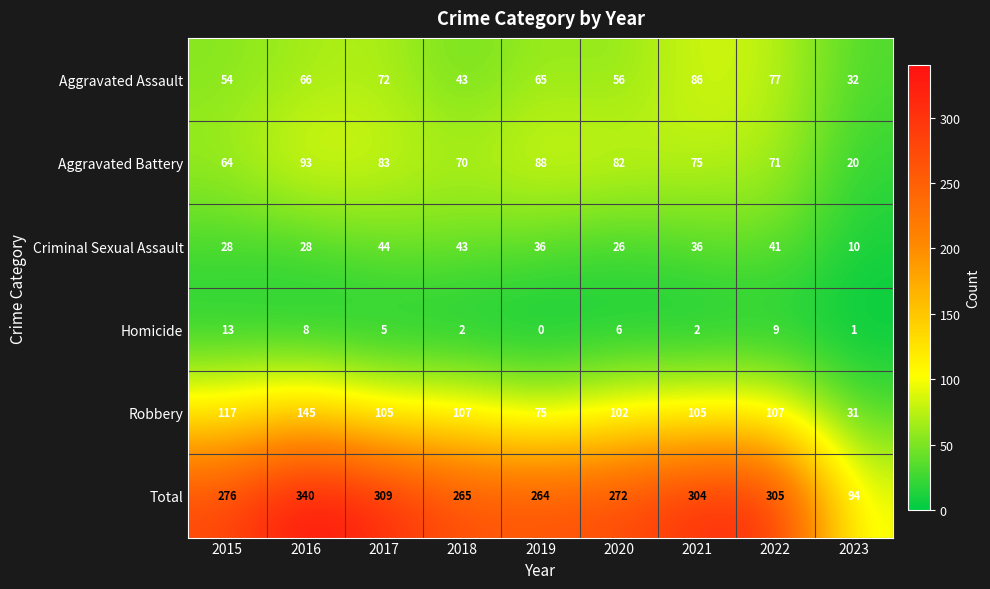

What is the average value of the Robbery series?

99